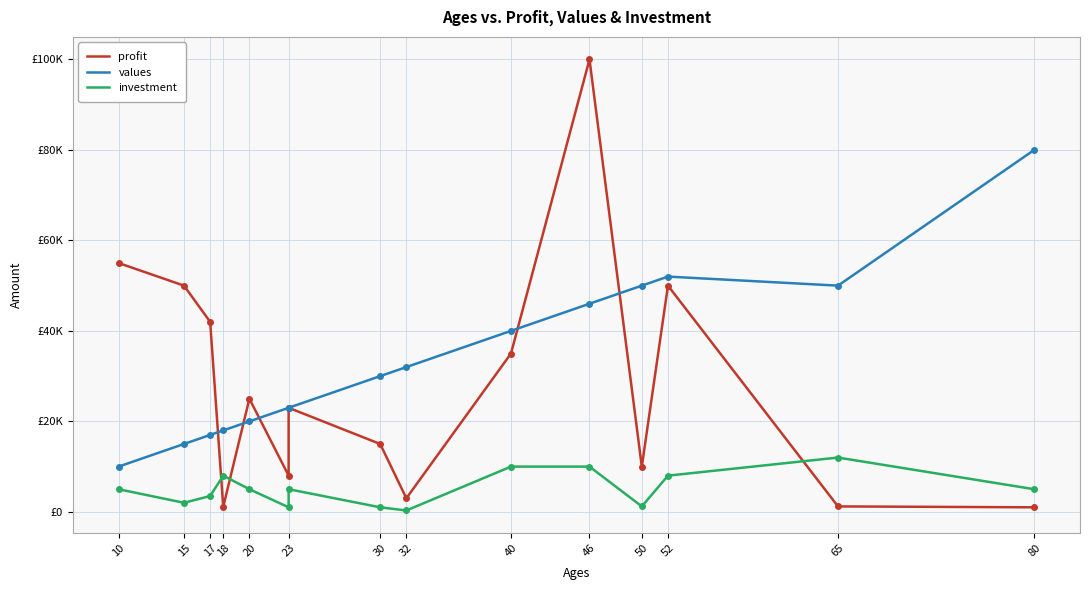

Which series has the largest total across all categories?

values